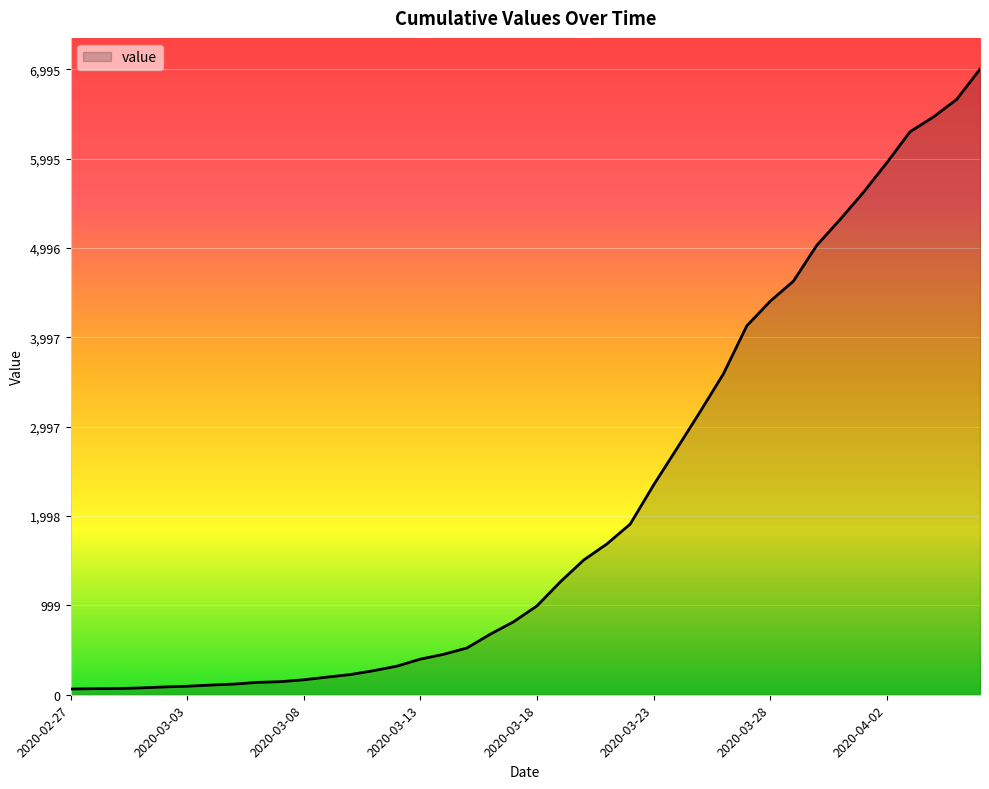

What is the greatest value displayed?

6995